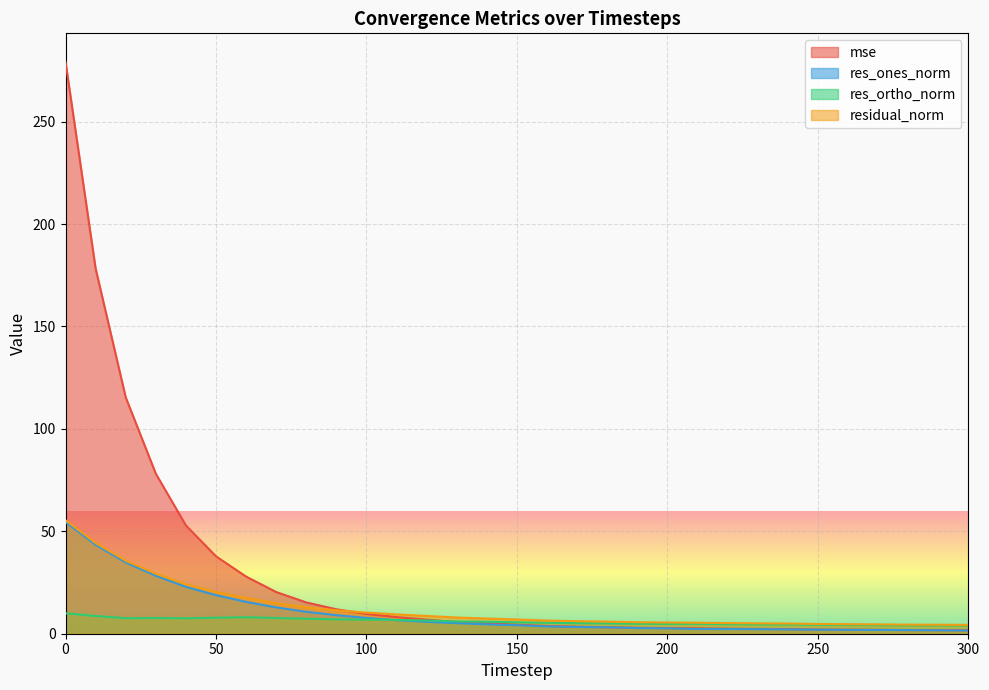

What is the total value across all series at 100?

34.6